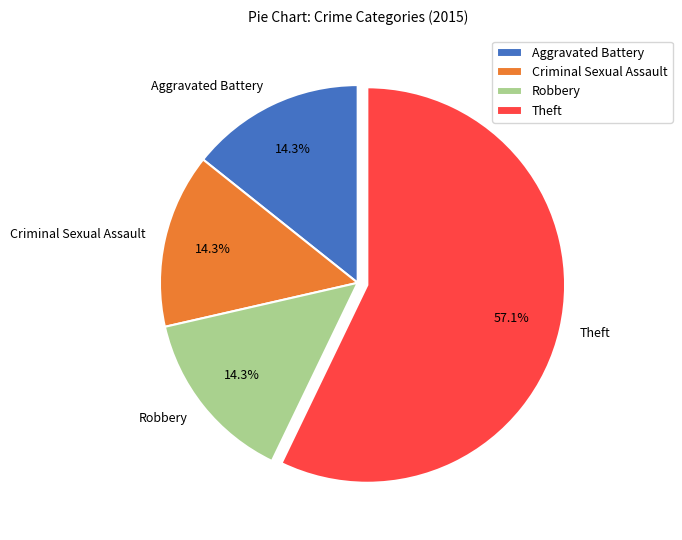

True or false: Theft accounts for 49% of the total.

False